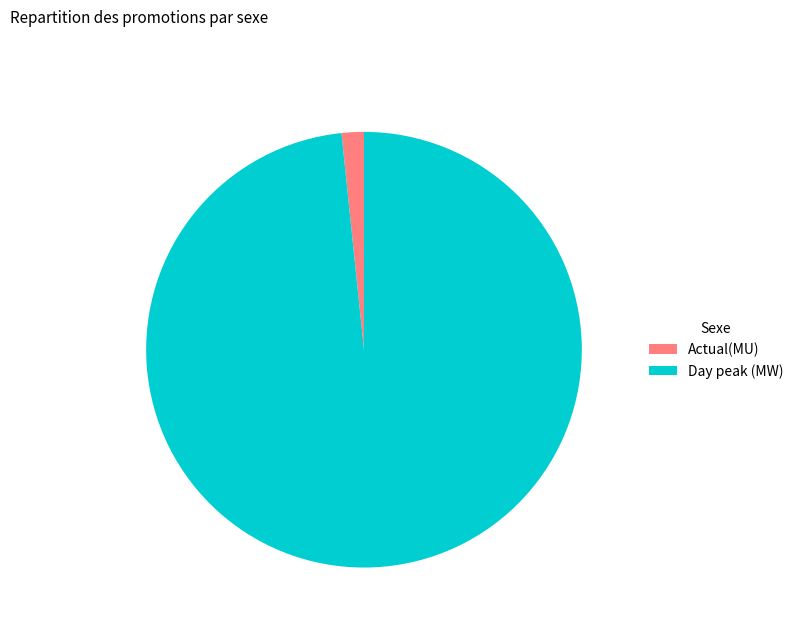

Approximately how many times larger is the value at Day peak (MW) compared to Actual(MU)?

59.6